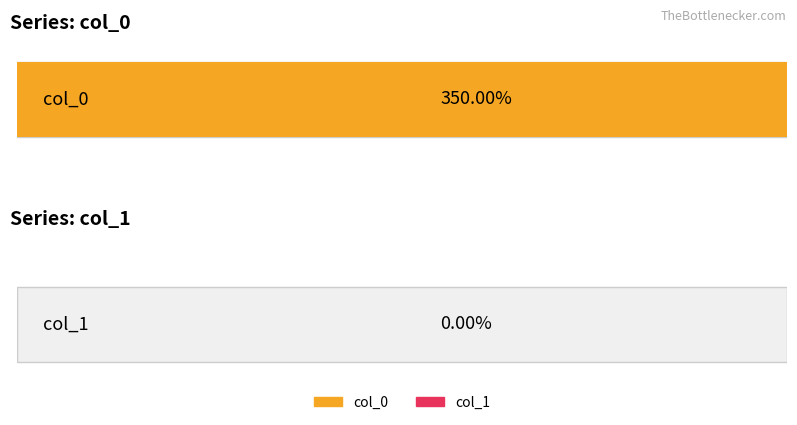

Which series has the largest range (max minus min)?

col_0